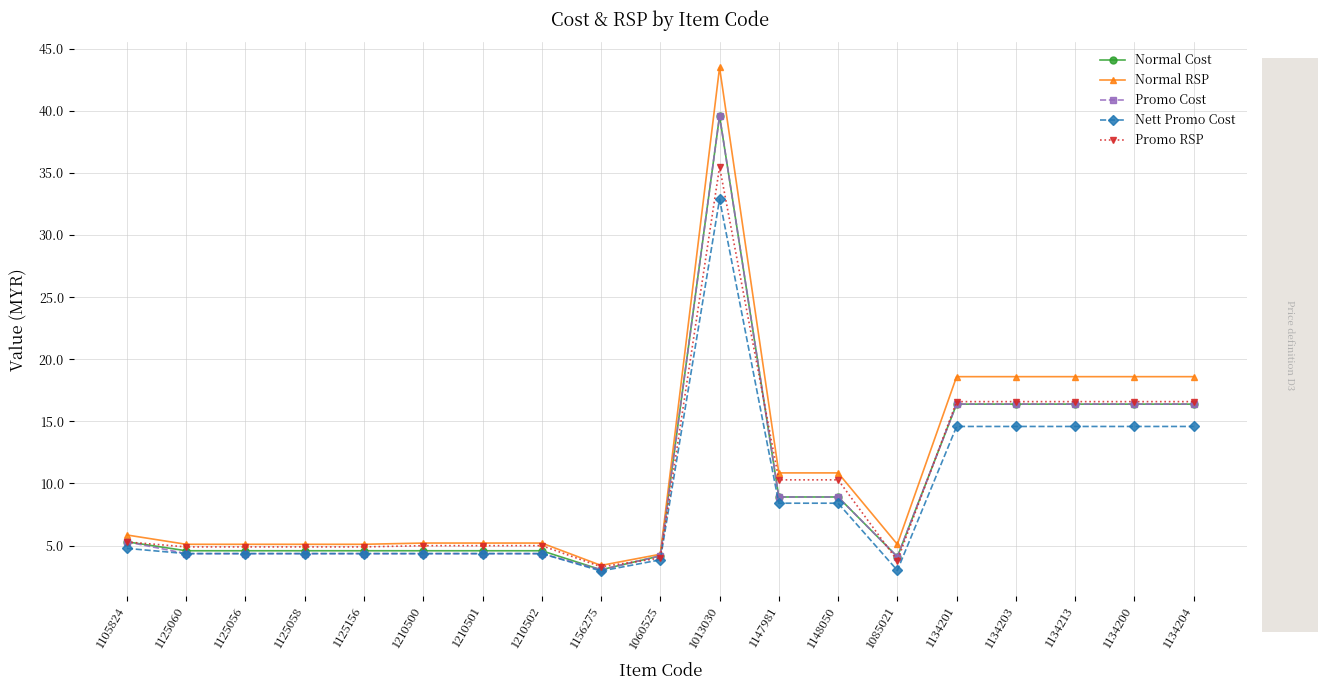

Which series has the largest range (max minus min)?

Normal RSP